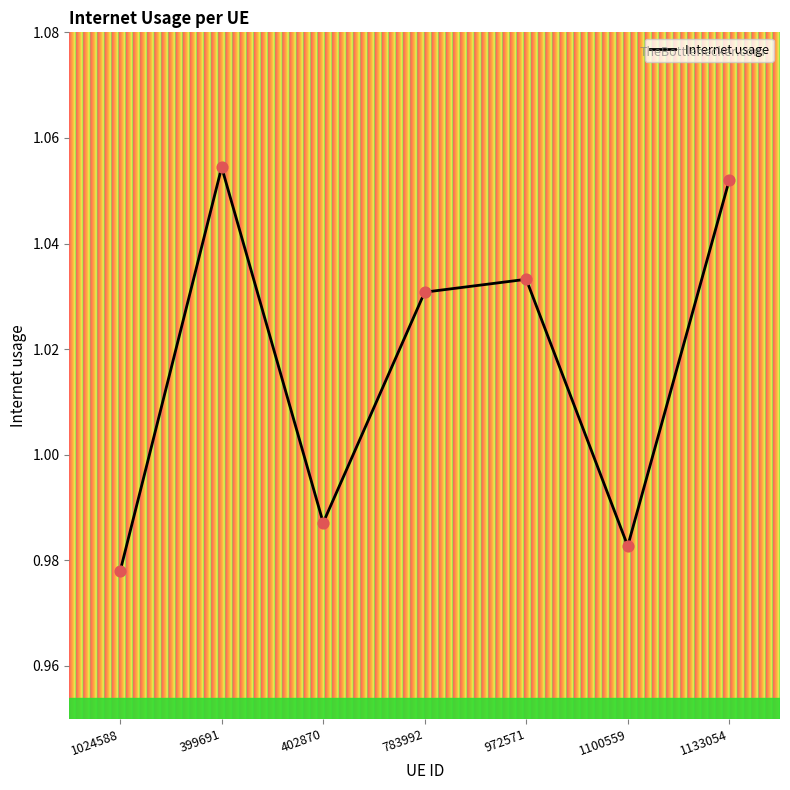

Which has a higher value, 1100559 or 972571?

972571